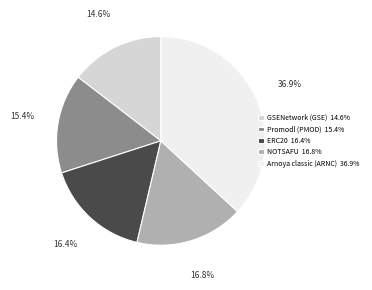

Does any single category account for the majority?

No